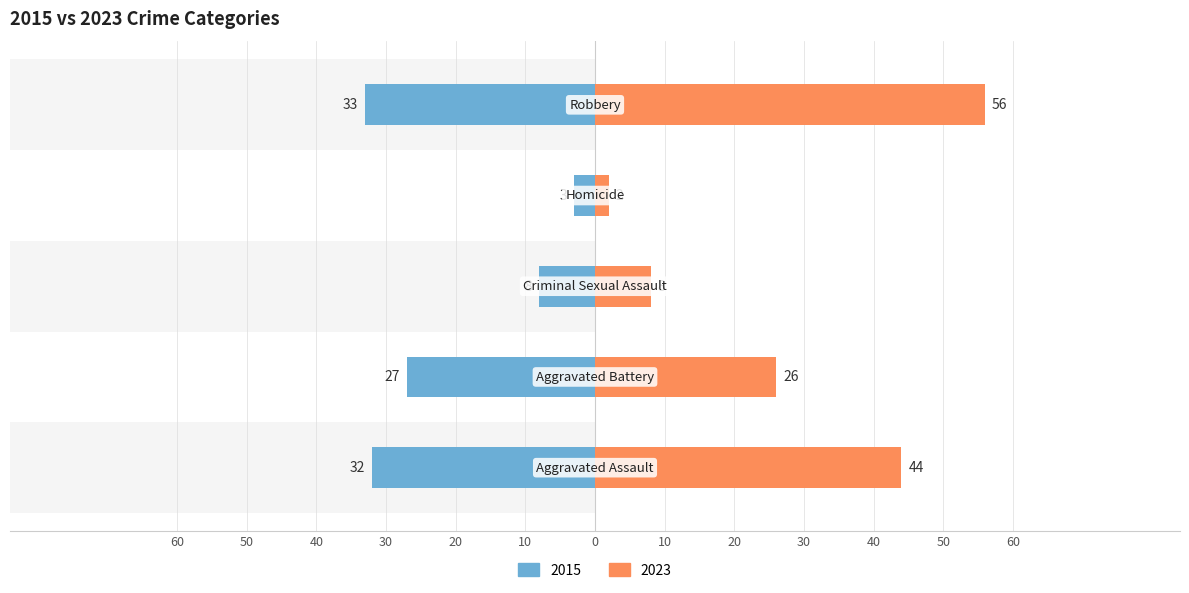

Reading left to right, transcribe all the data shown in this chart.

Left: 32	27	8	3	33
Right: 44	26	8	2	56